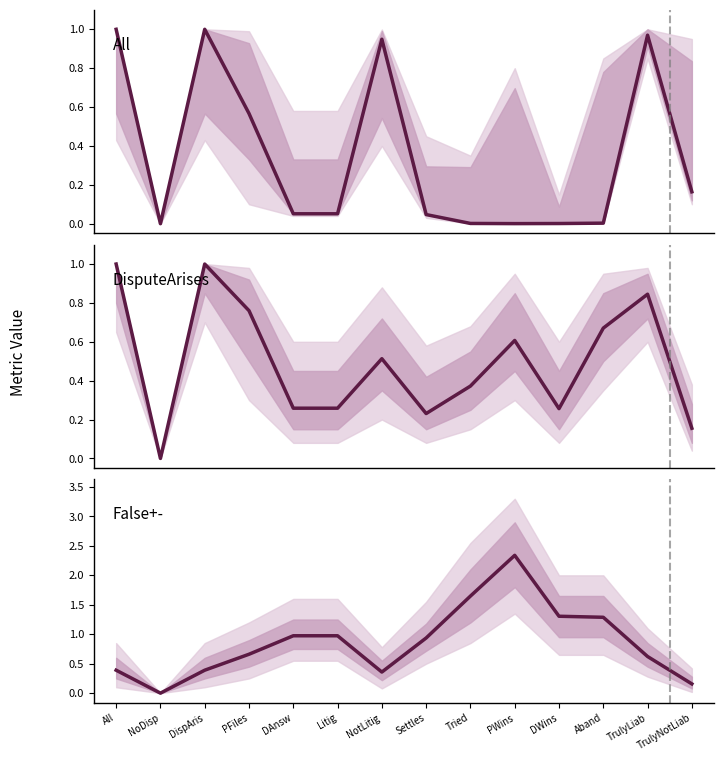

In DisputeArises, how many points are higher than both neighbors (excluding endpoints)?

4